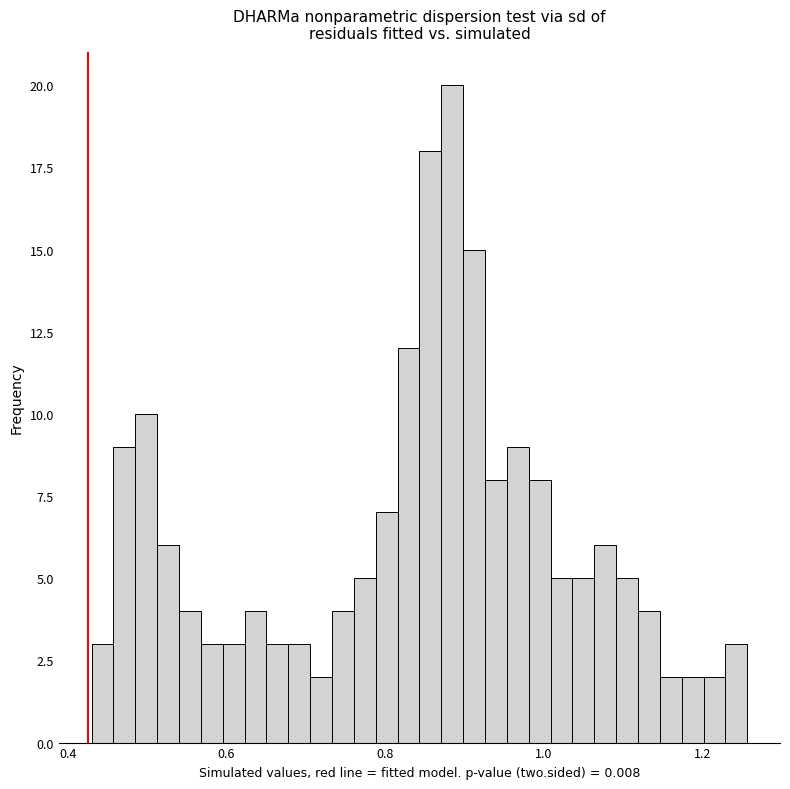

Around what value on the x-axis is the tallest bar? Give the approximate position of its centre, as read against the axis.

0.88